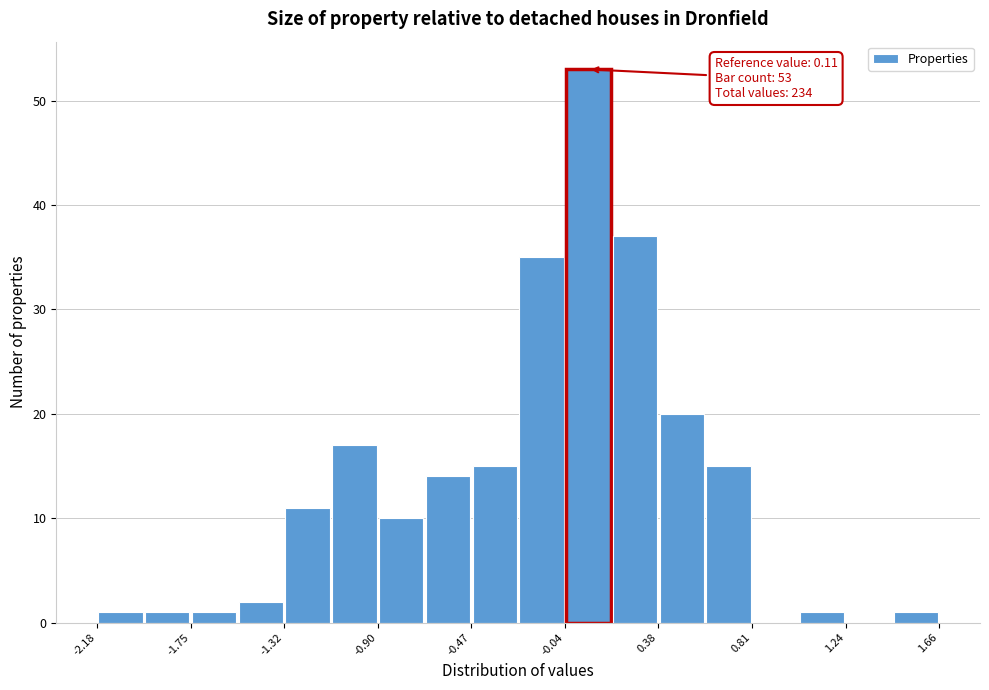

Over which range of the x-axis is the bar tallest?

-0.05 to 0.15